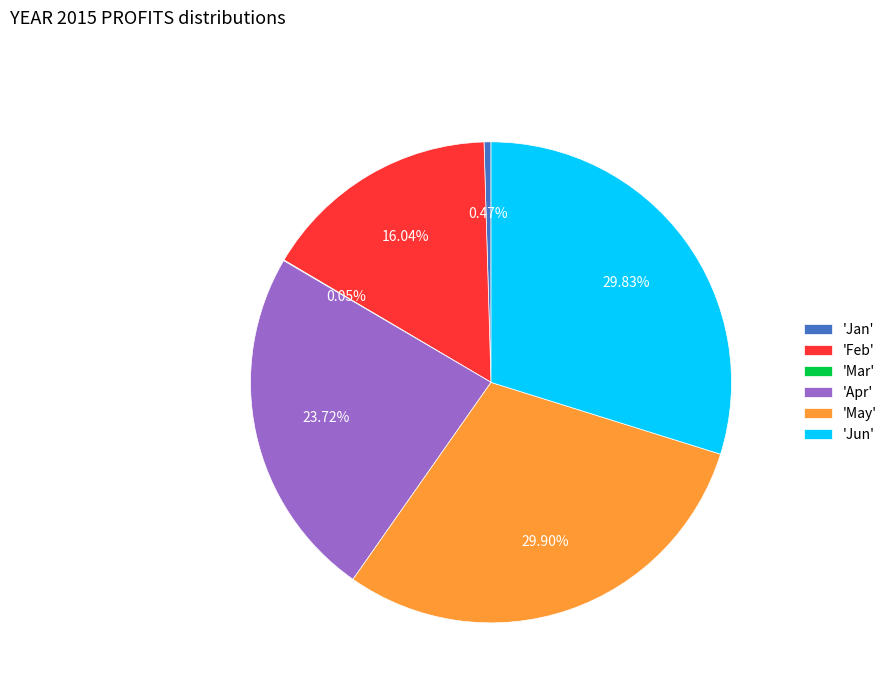

Is there any slice that represents more than half of the pie?

No